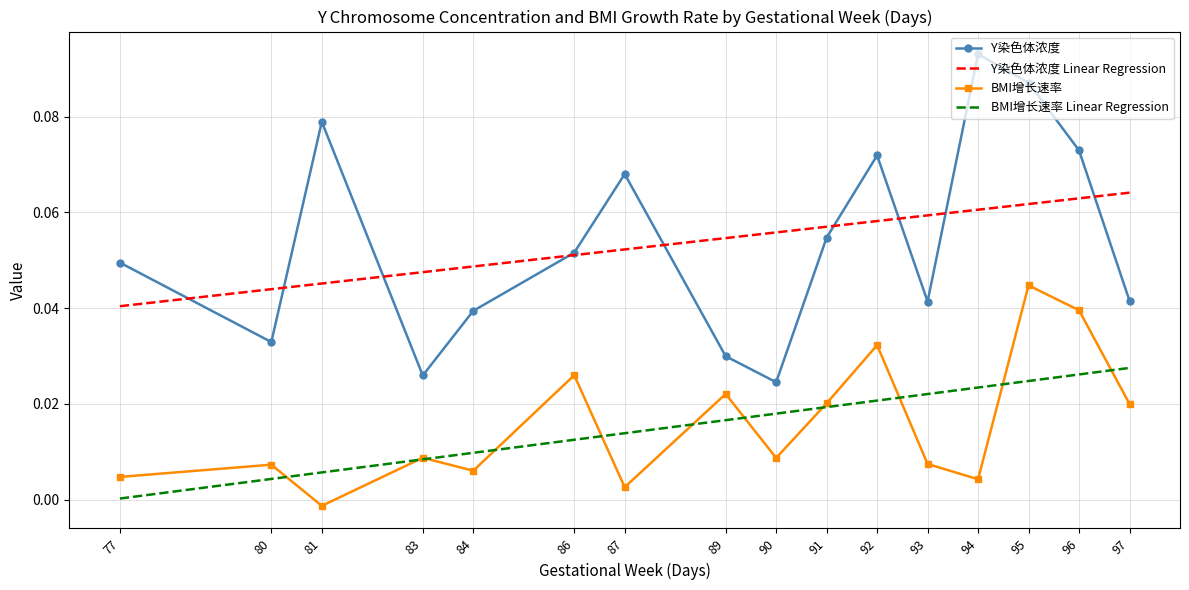

True or false: BMI增长速率 and Y染色体浓度 cross at least once.

False